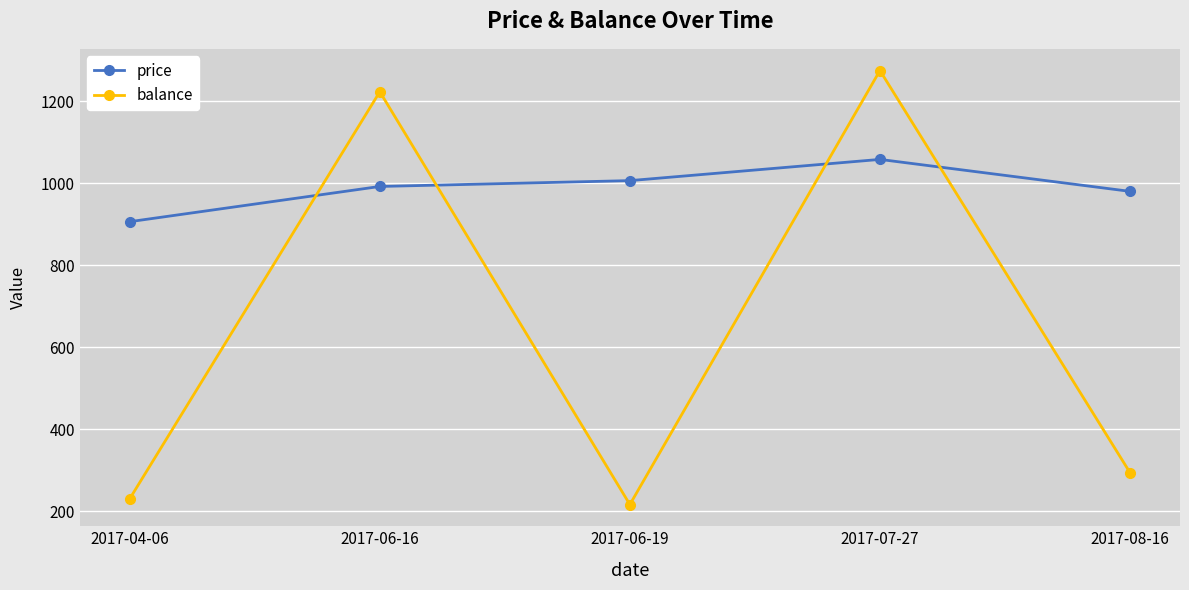

Where is the first local minimum for balance?

2017-06-19